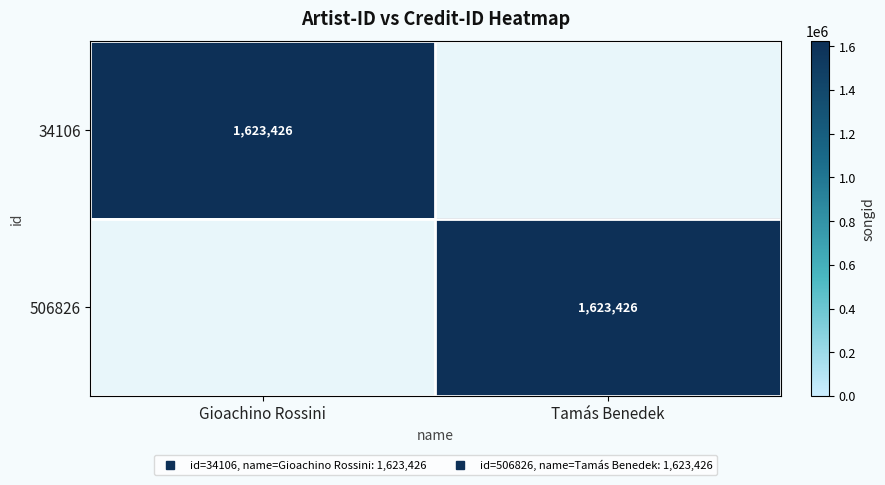

What is the difference between the 506826 values at Gioachino Rossini and Tamás Benedek?

1623426